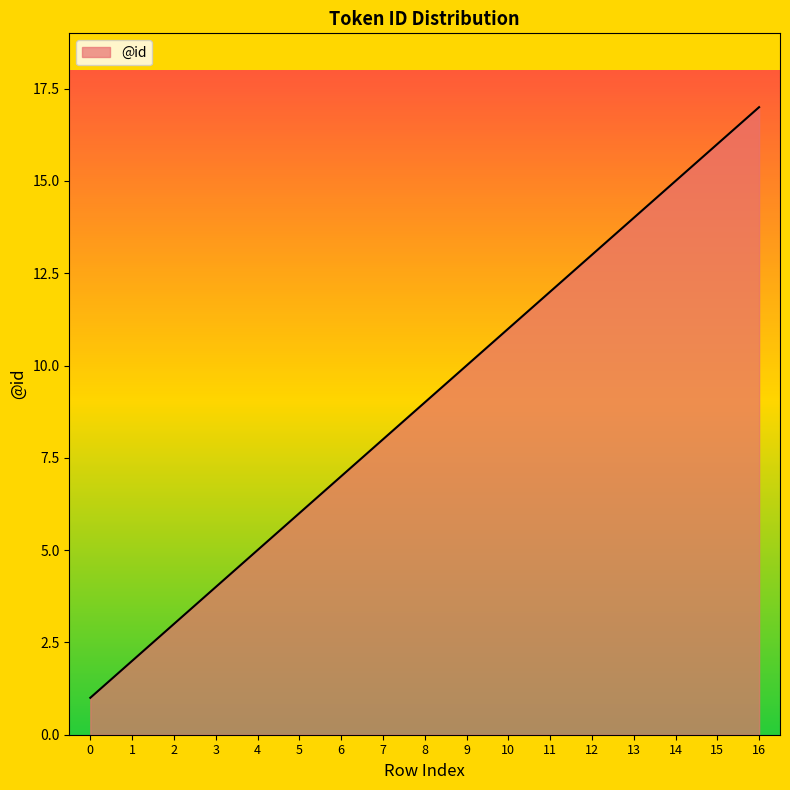

The chart shows a value of 8 at 12. True or false?

False